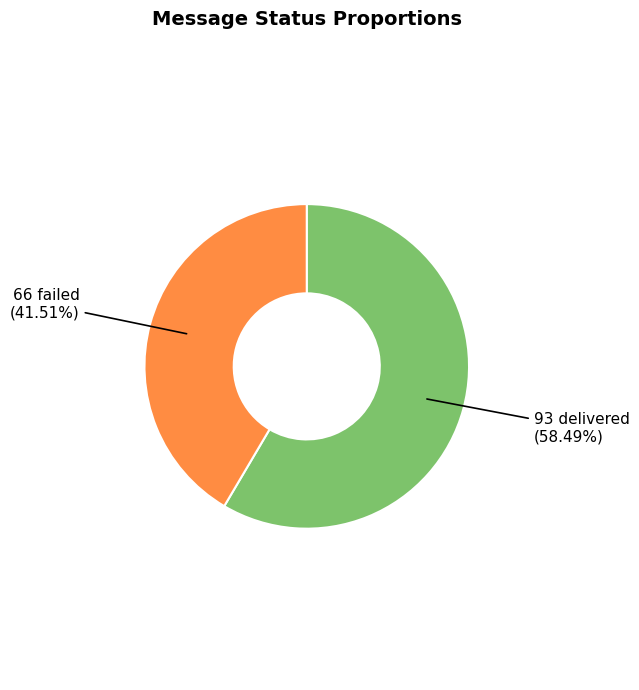

Is there any slice that represents more than half of the pie?

Yes